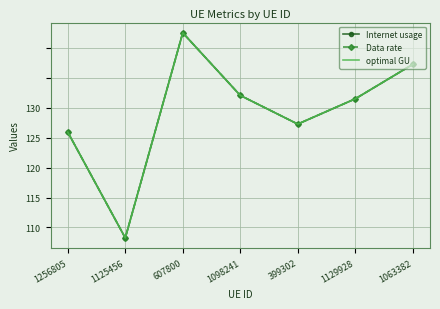

Rank the series at 1125456 from lowest to highest value.

Internet usage, Data rate, optimal GU